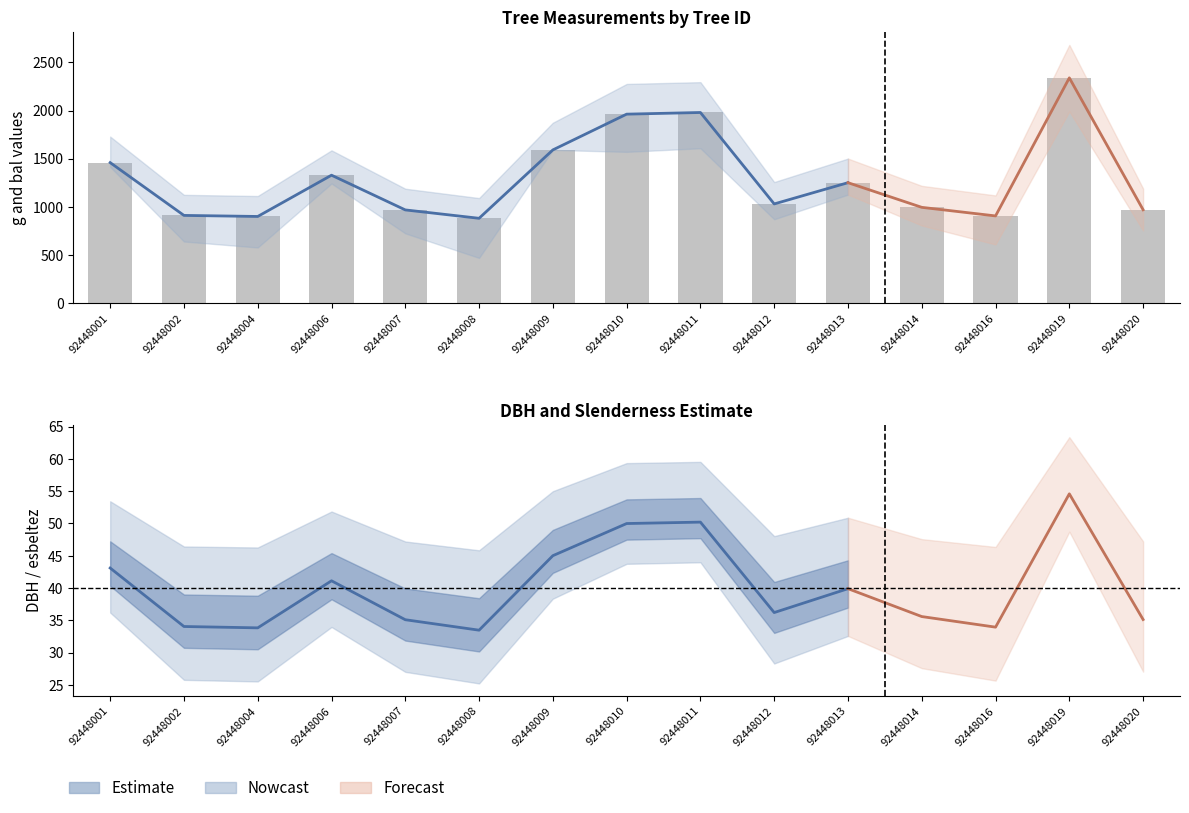

What is the difference between the values at 92448019 and 92448013?

1089.8